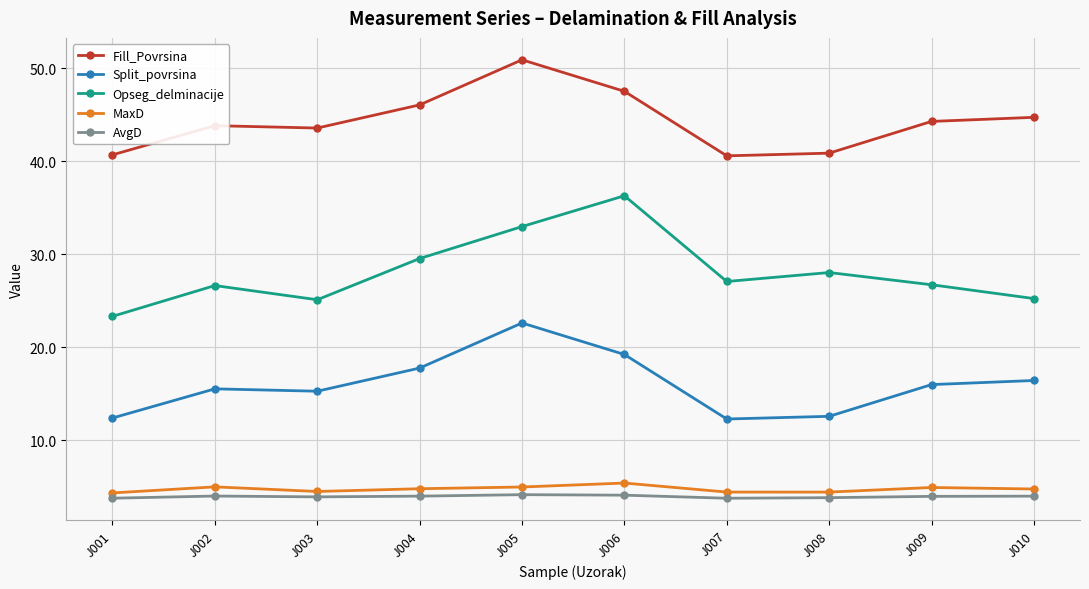

What is the sum of the Fill_Povrsina values at J002 and J008?

84.7